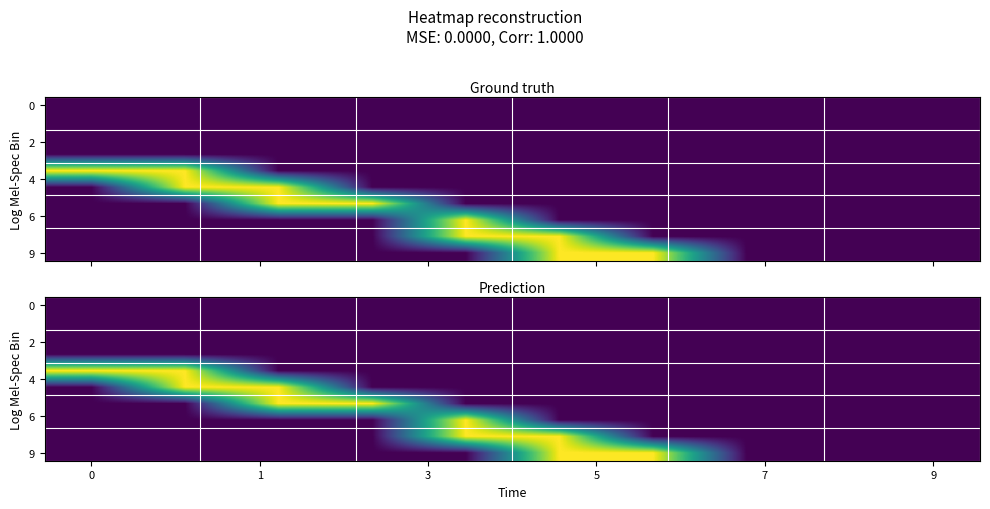

What is the difference between the highest and lowest values at 9?

1